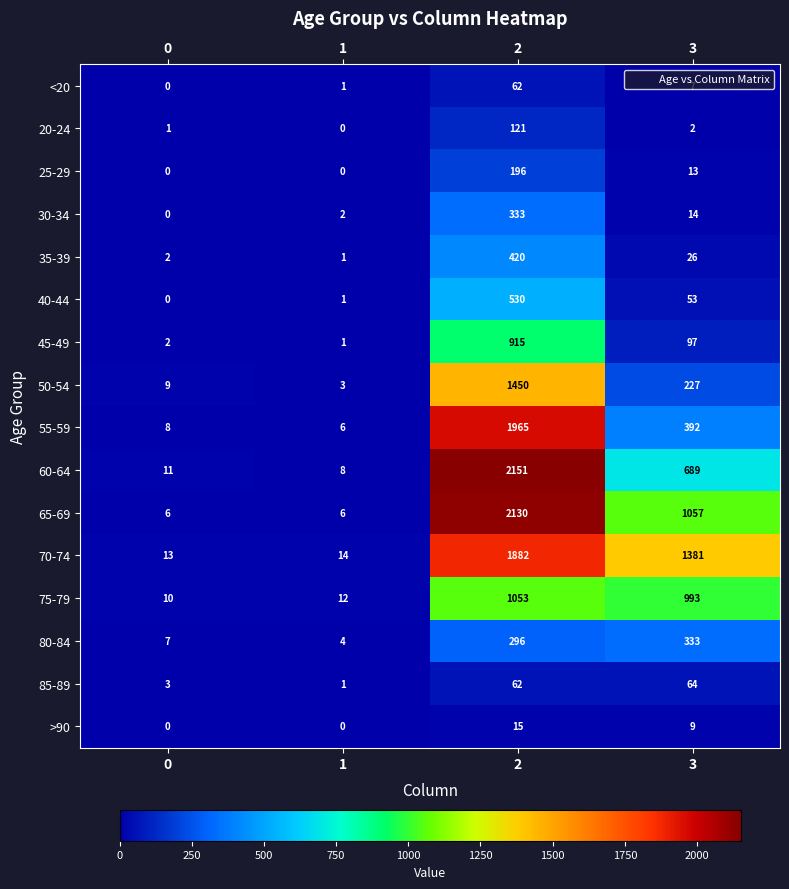

True or false: 45-49 has a value of 1580 at 2.

False